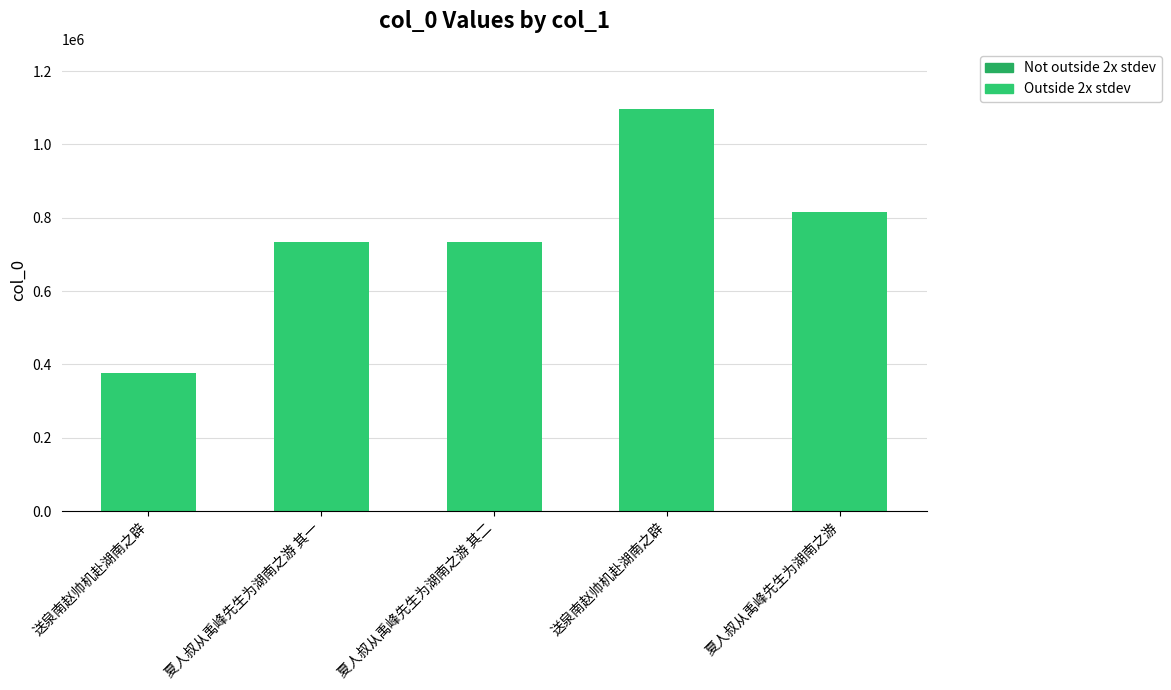

What is the maximum value shown in the chart?

1096366